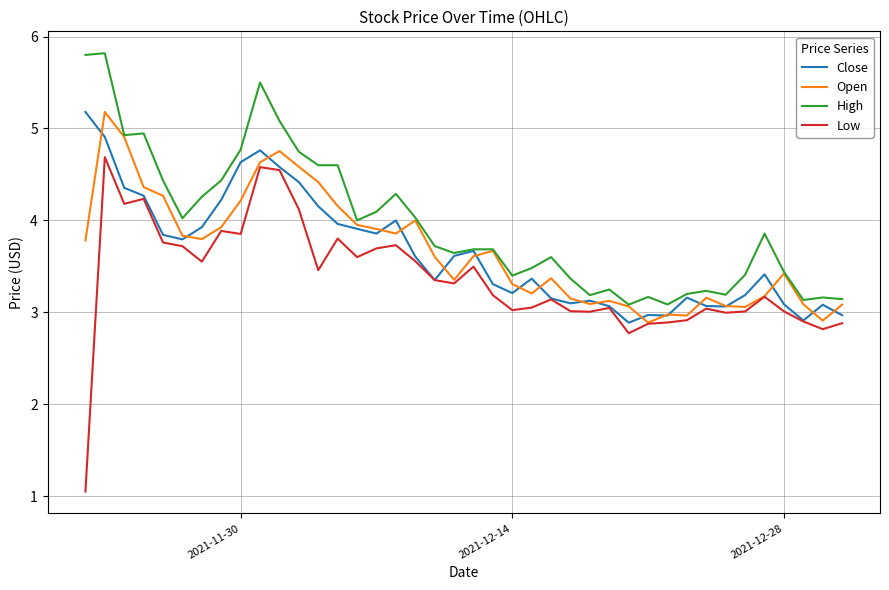

Which series has the largest range (max minus min)?

Low